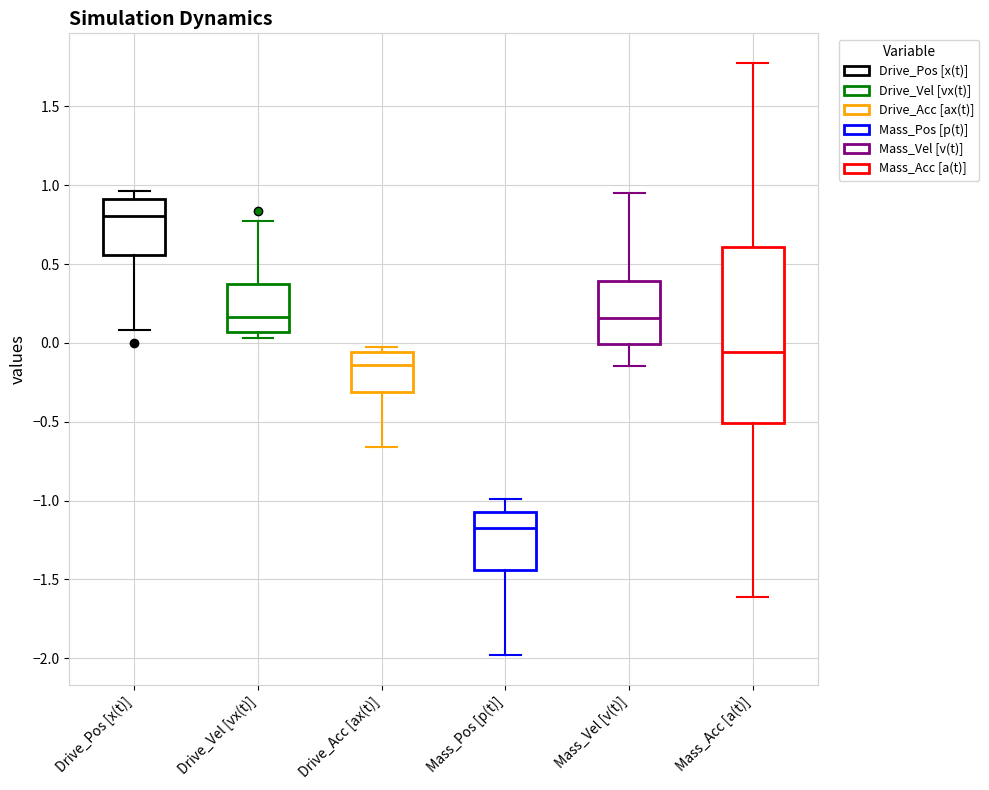

Which box's median line is the lowest?

Mass_Pos [p(t)]